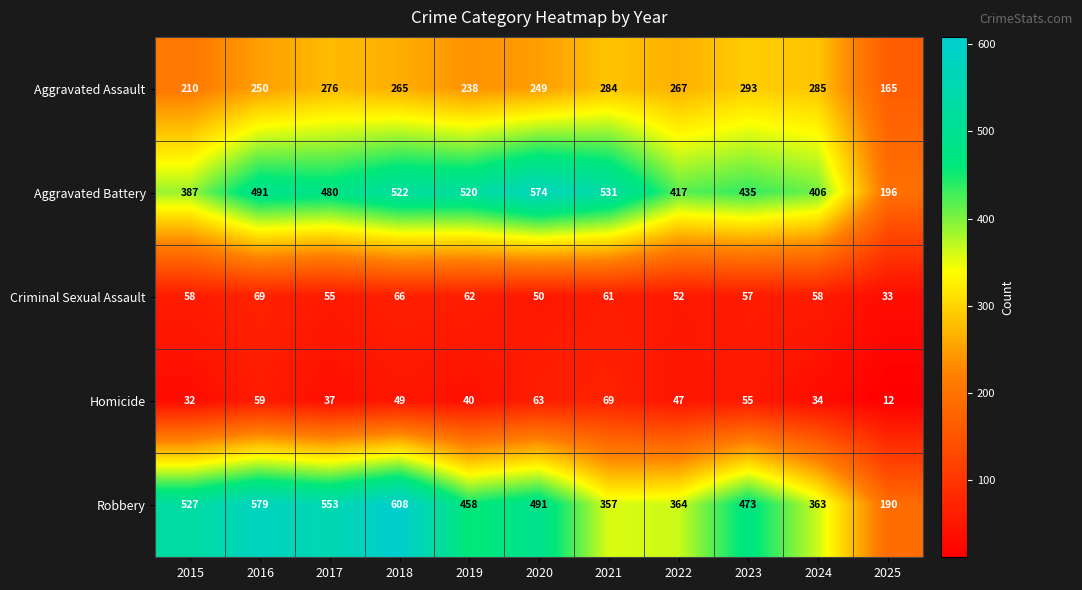

What is the total value across all series at 2021?

1302